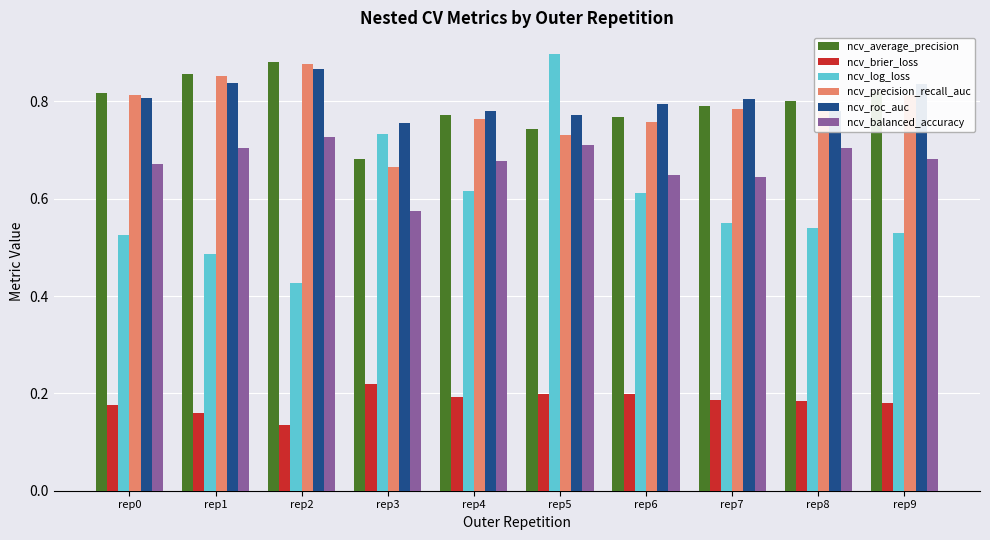

What is the sum of all ncv_roc_auc values?

8.0